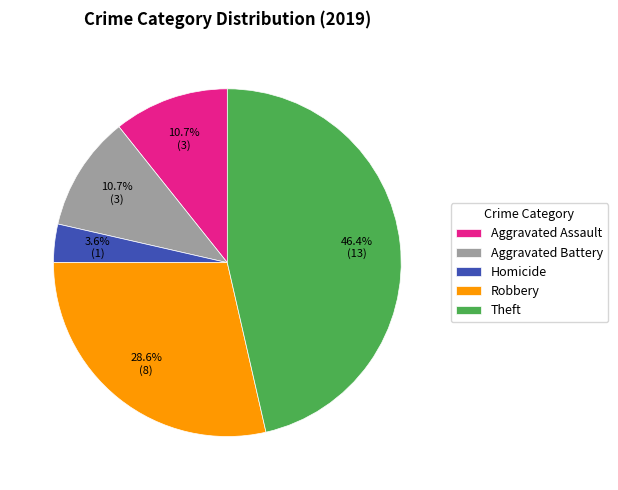

What portion of the pie excludes Robbery?

71.4%